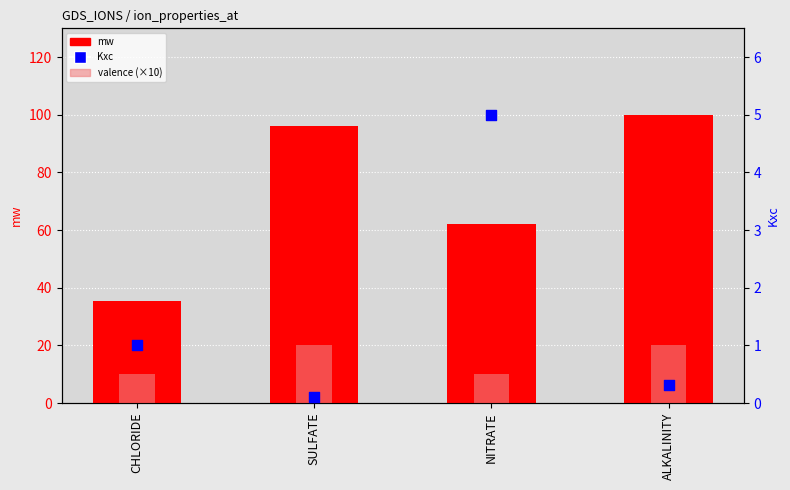

What are all the series names shown in the legend?

mw, valence (×10), Kxc